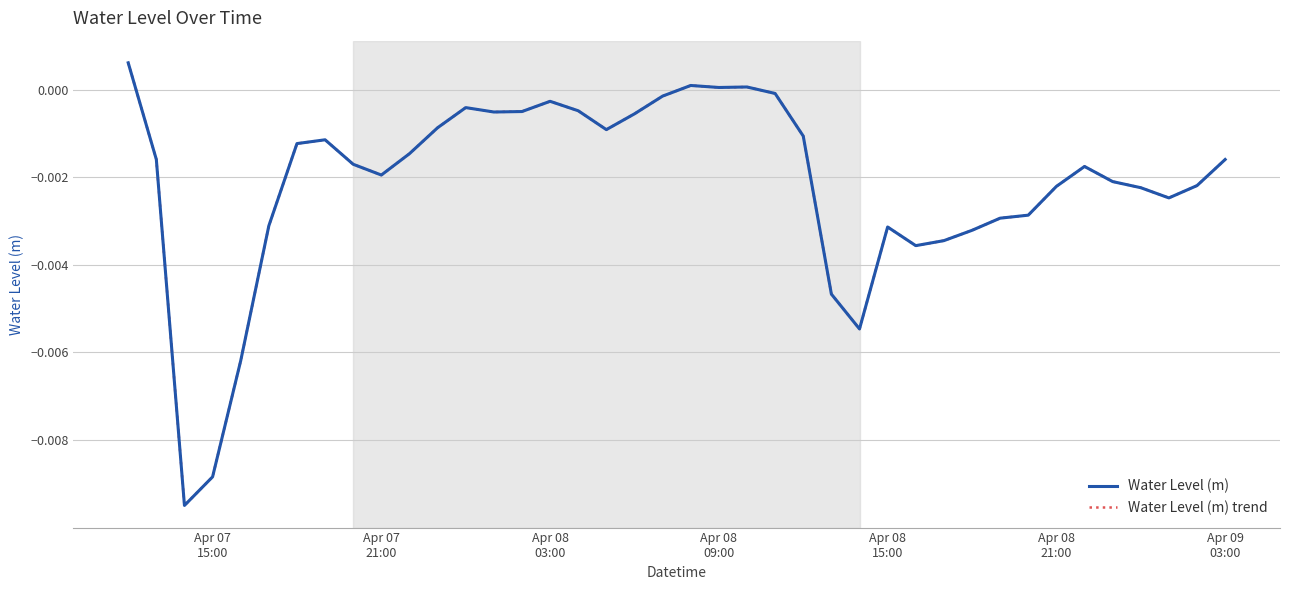

In Water Level (m), how many points are higher than both neighbors (excluding endpoints)?

7